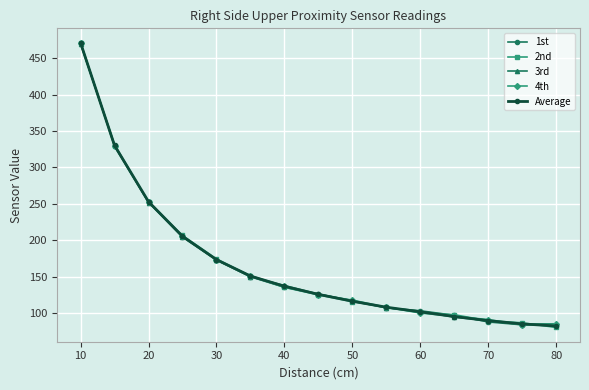

After their last crossing, which series has the higher values: 1st or Average?

1st